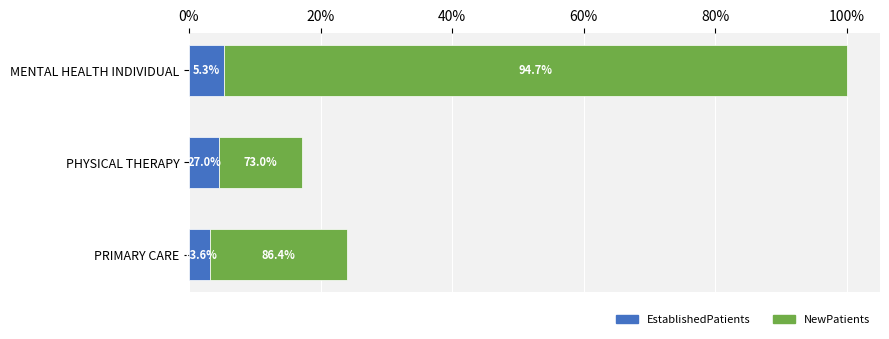

What are all the series names shown in the legend?

EstablishedPatients, NewPatients